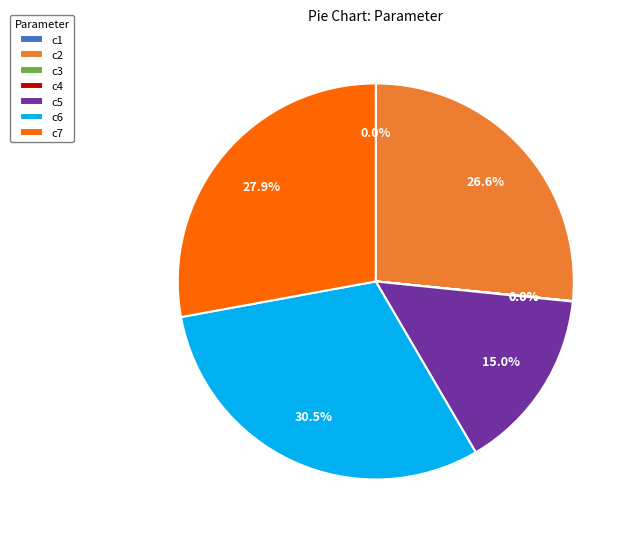

Which category has the biggest portion of the pie?

c6